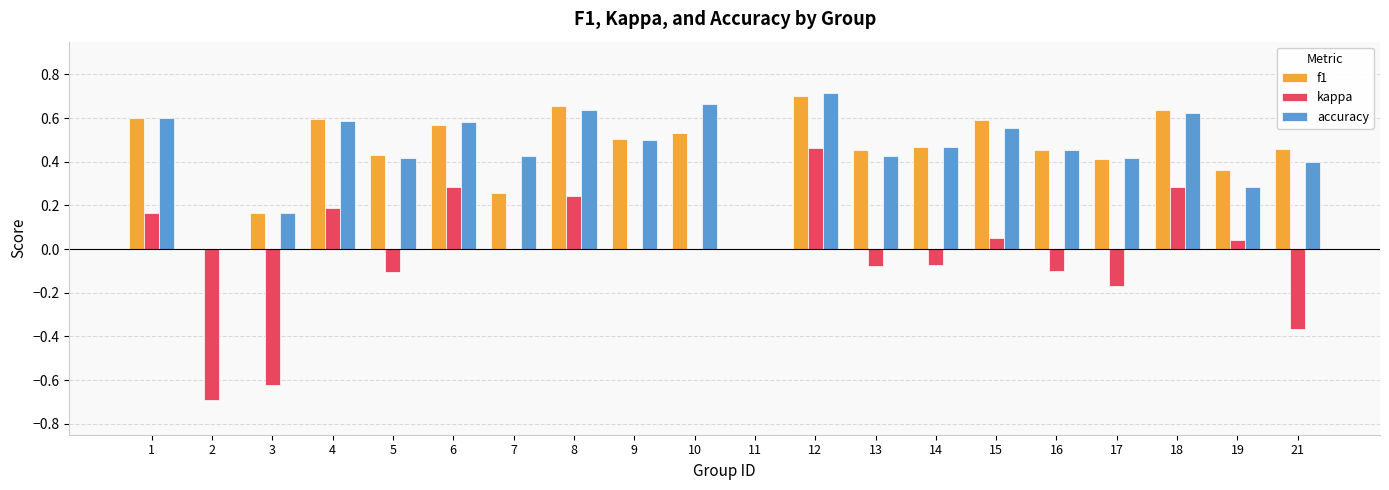

The accuracy series shows 0.3 at 19. True or false?

True